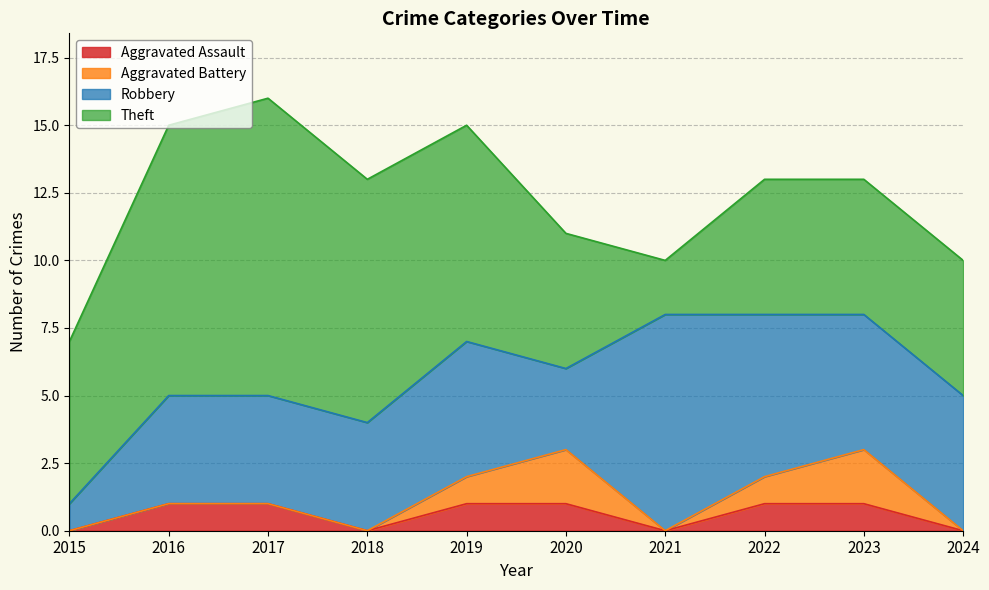

At which category is the sum across all series the highest?

2017